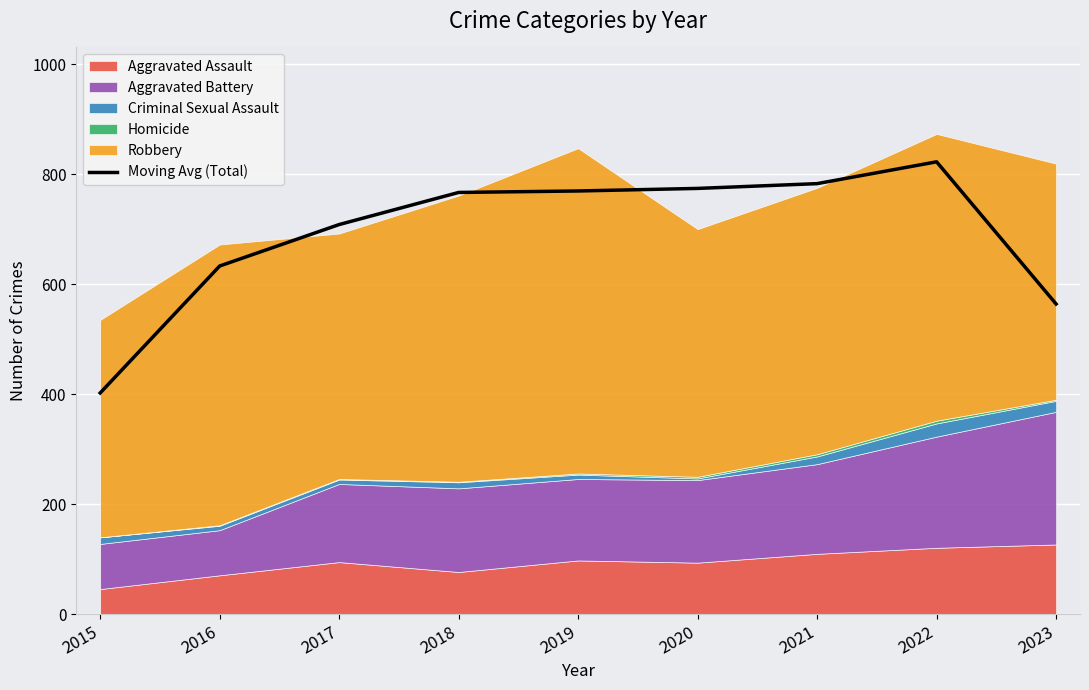

What is the maximum value shown in the chart?

822.3